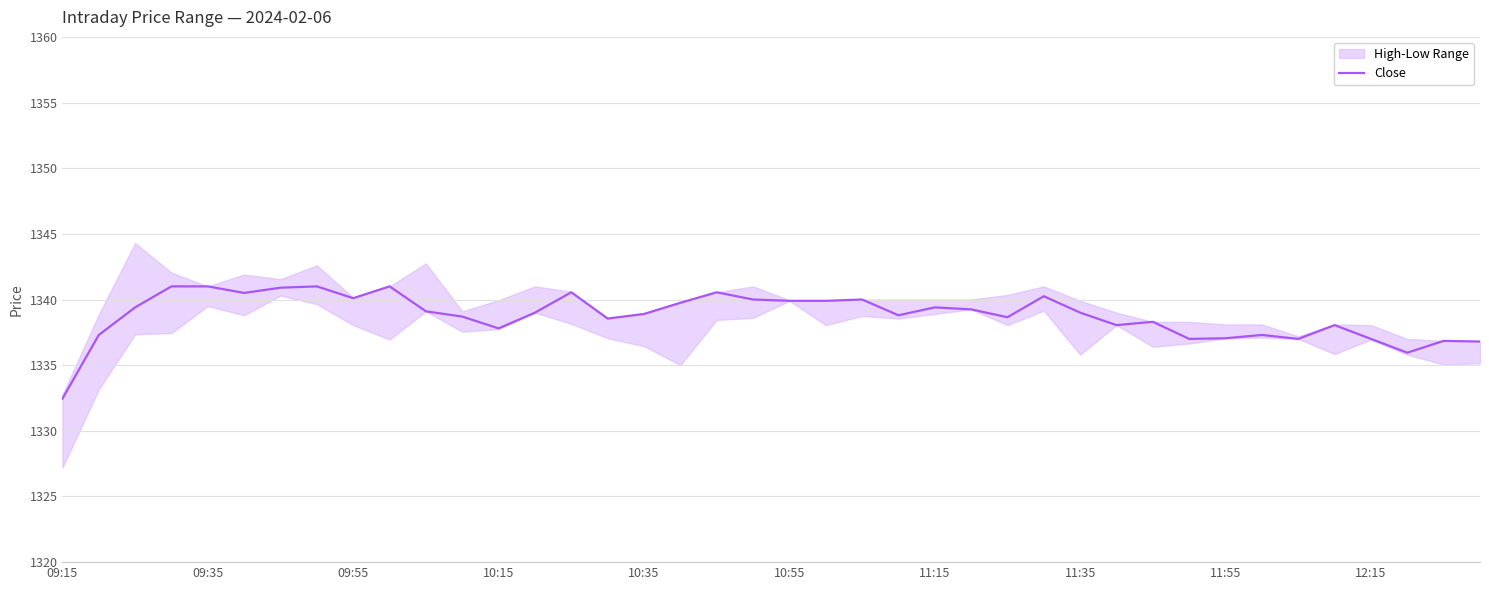

What is the maximum value for Close?

1341.0